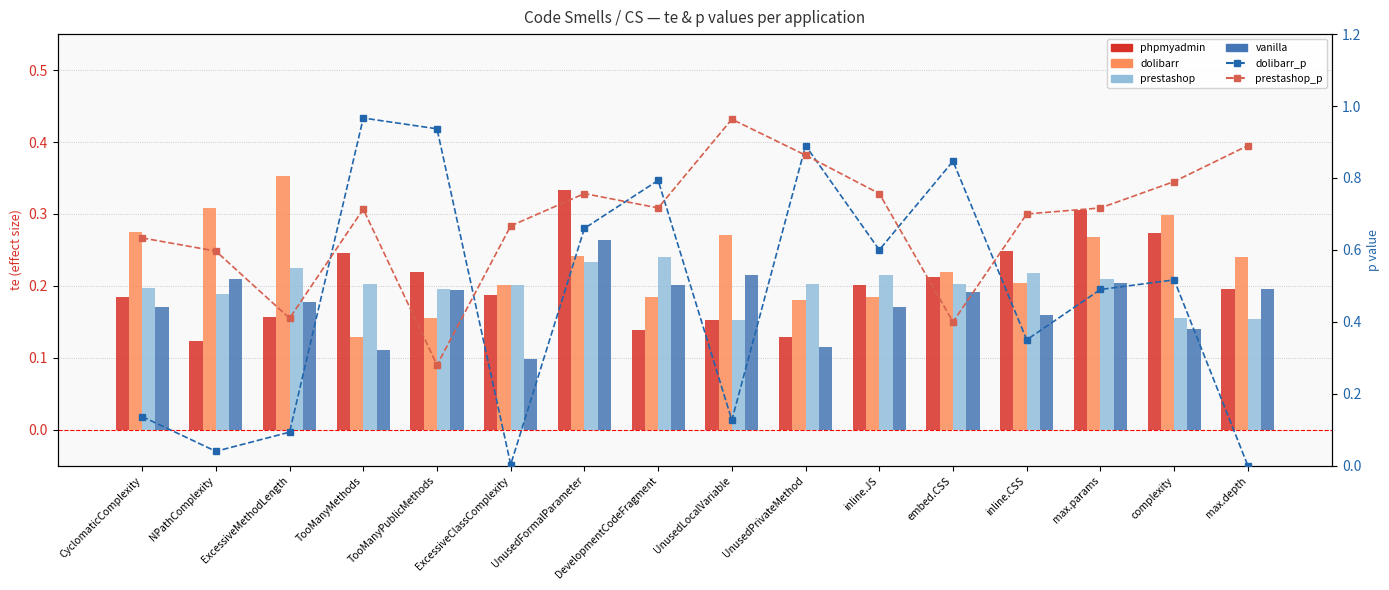

Count the number of categories in the chart.

16